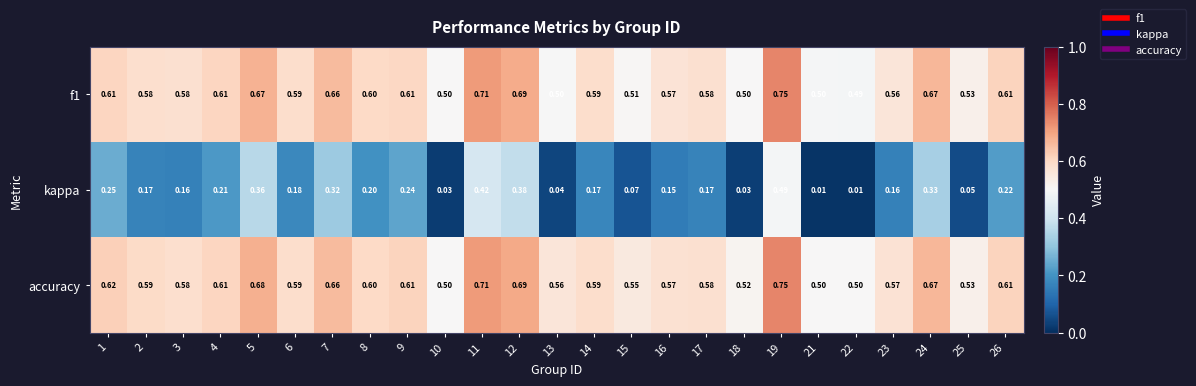

Which series has the largest total across all categories?

accuracy